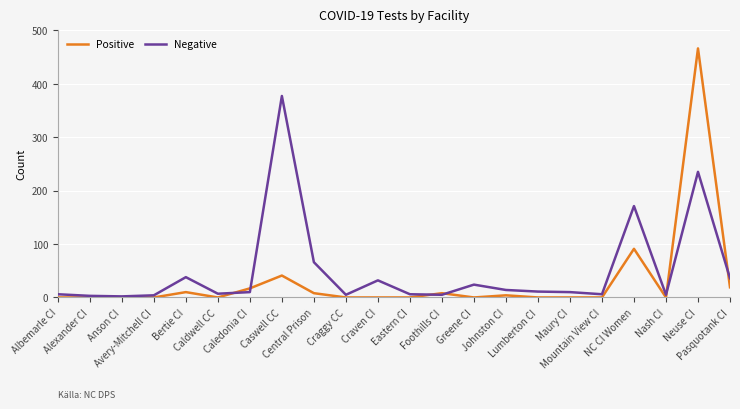

Which label corresponds to the largest value in the chart?

Neuse CI